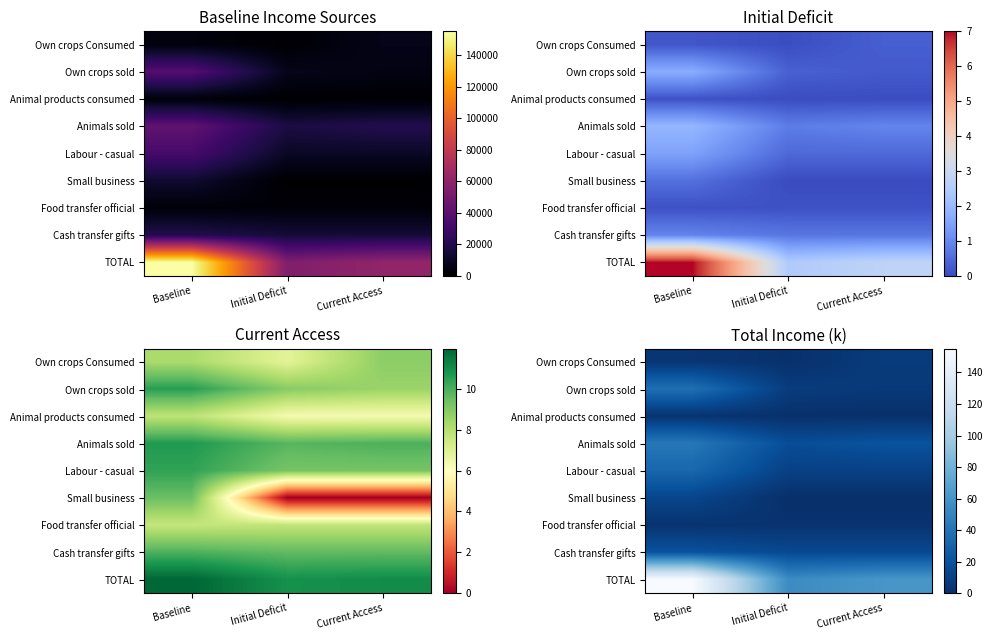

The Animals sold series shows 17.5 at Baseline. True or false?

False